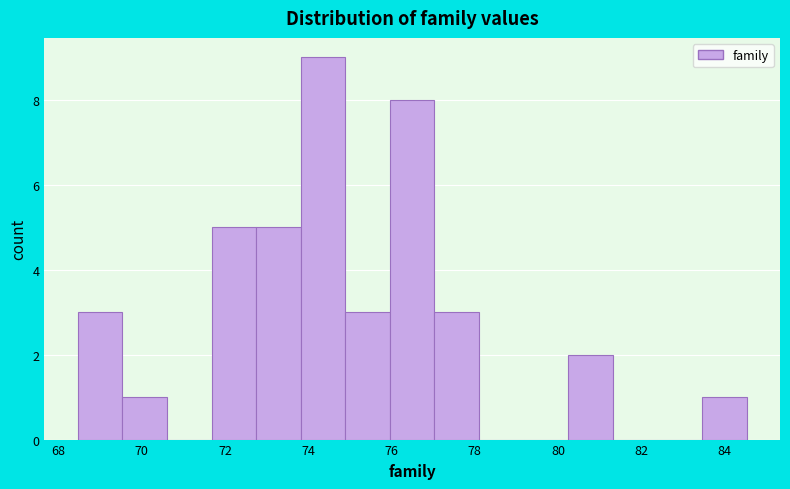

What is the height of the bar covering 71.6 to 72.8 on the x-axis? Neither the bar edges nor the heights are printed on the chart, so give them approximately, as read against the axes.

5